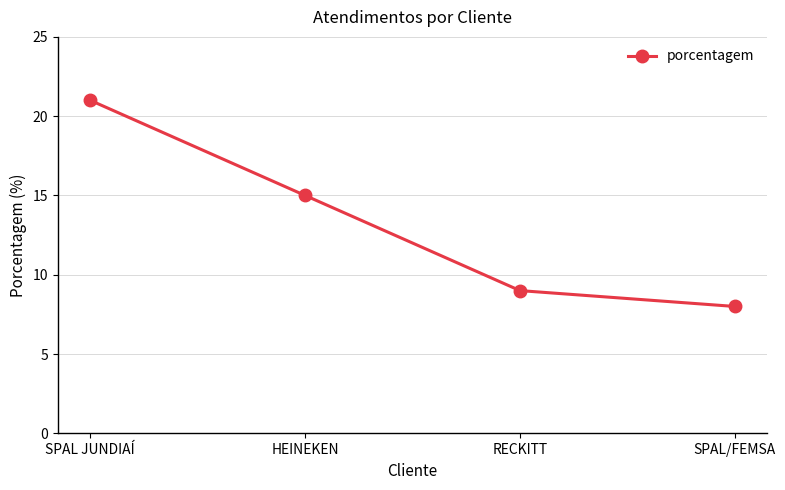

What is the value of the 1st point from the left?

21